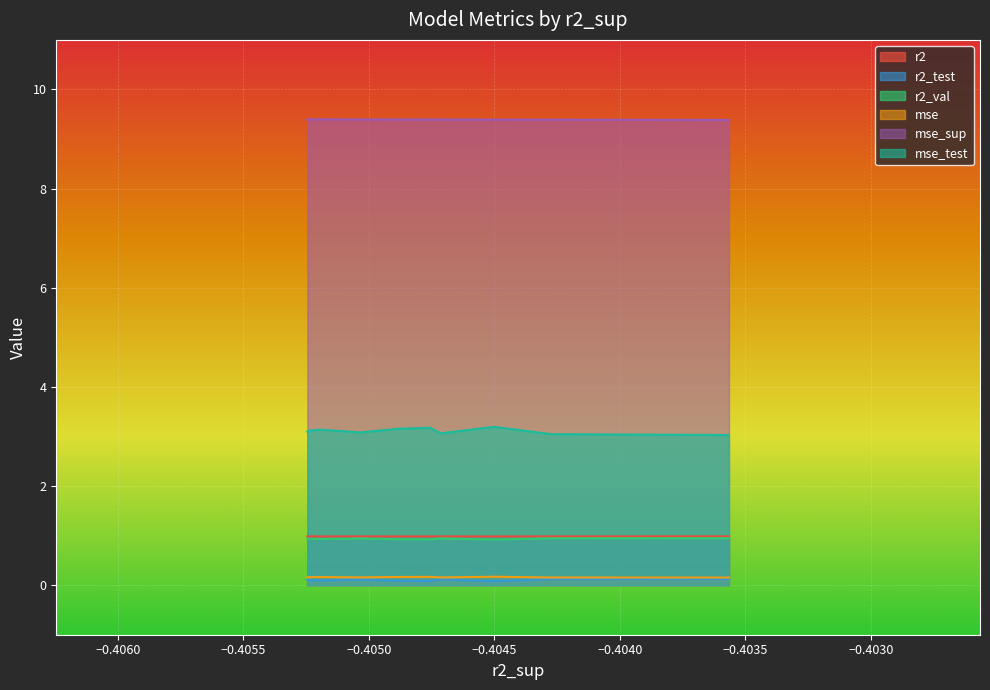

Which series changed the most between model_5_36_1 and model_5_36_8?

mse_test